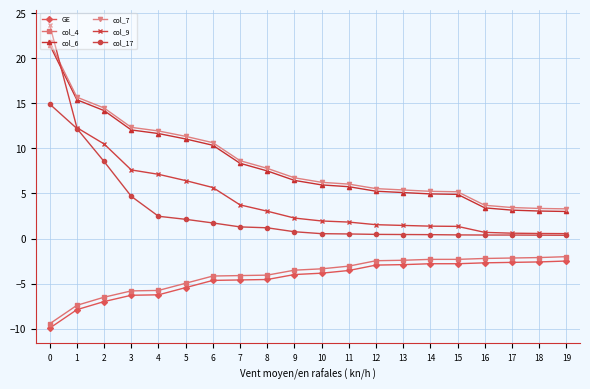

At which label is col_17 closest to 7?

2